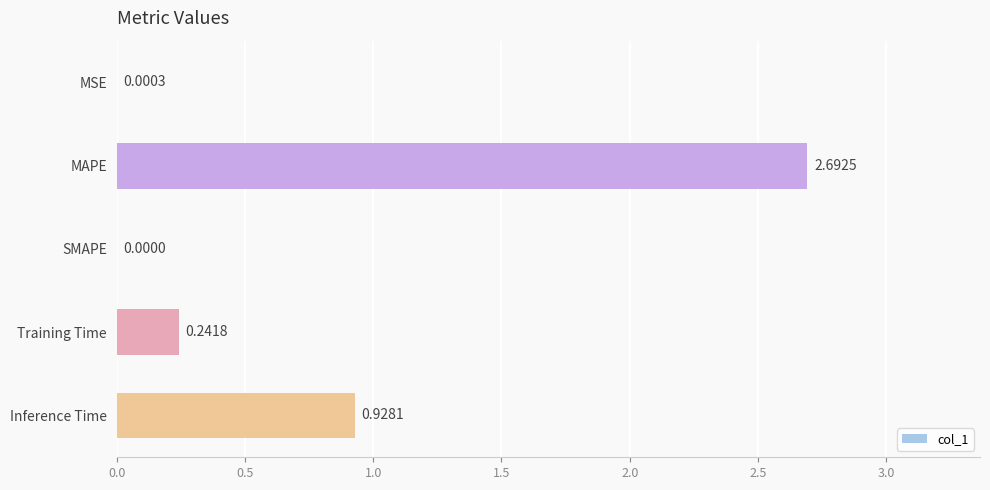

What is the sum of all values?

3.9